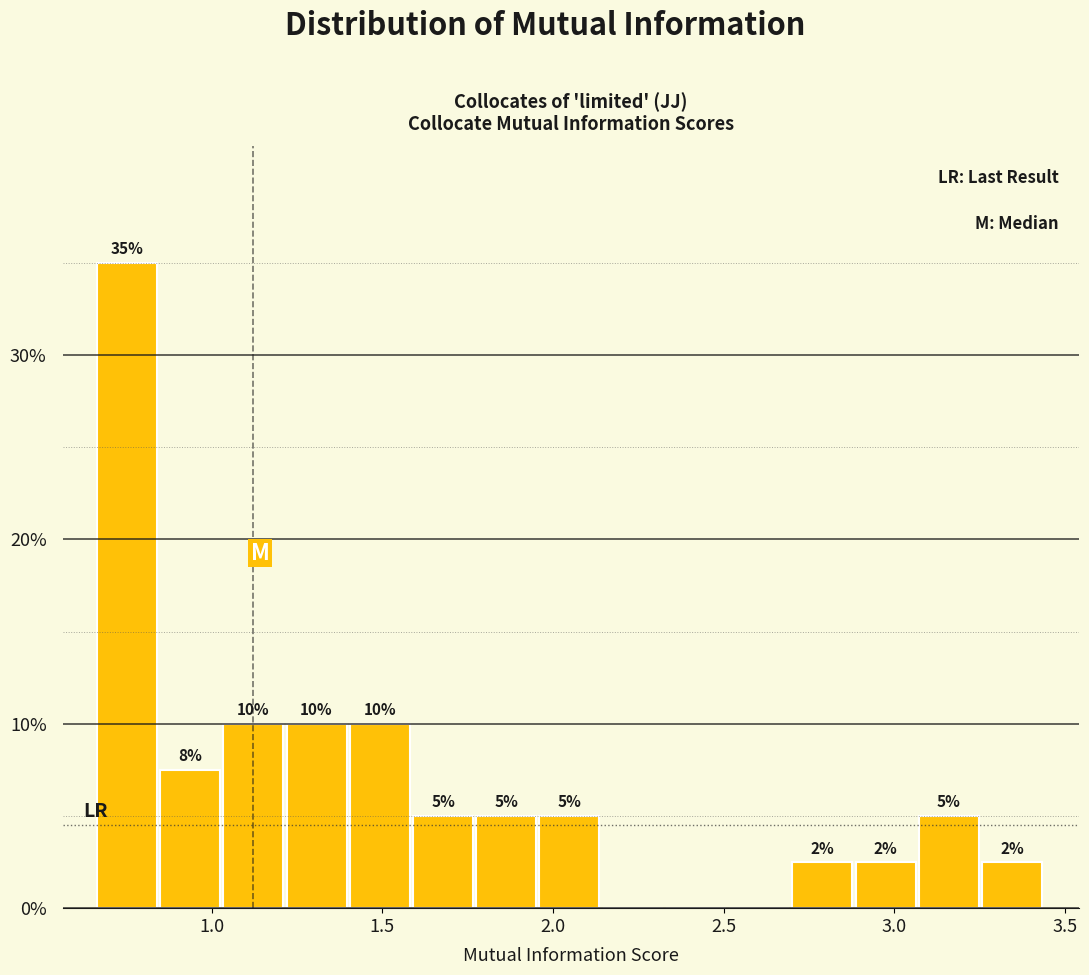

Around what value on the x-axis is the tallest bar? Give the approximate position of its centre, as read against the axis.

0.75